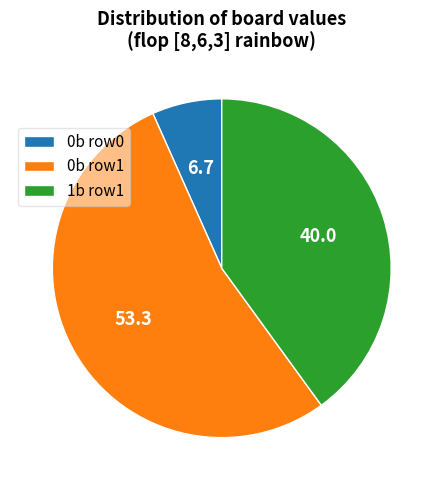

True or false: 0b row0 accounts for 7% of the total.

True